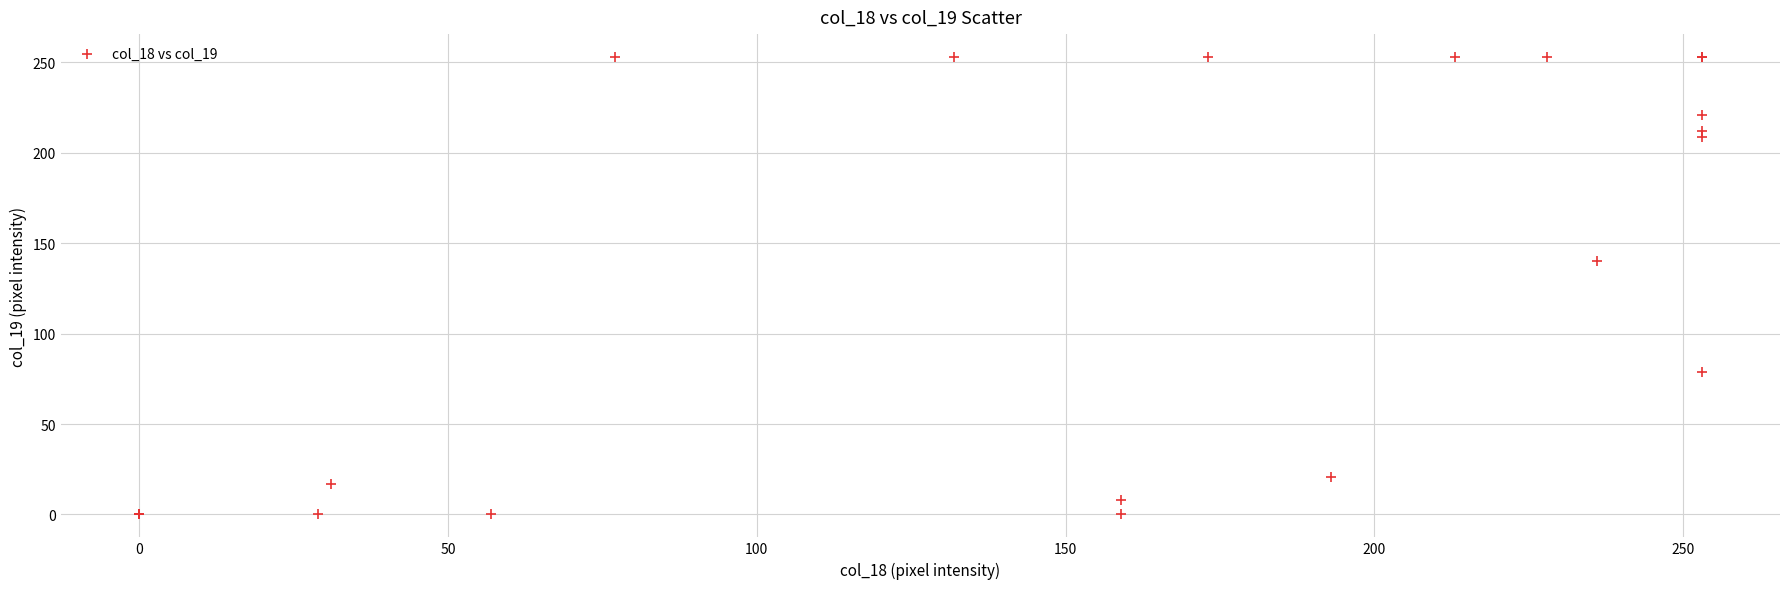

What Y value in the scatter plot is closest to 126?

140